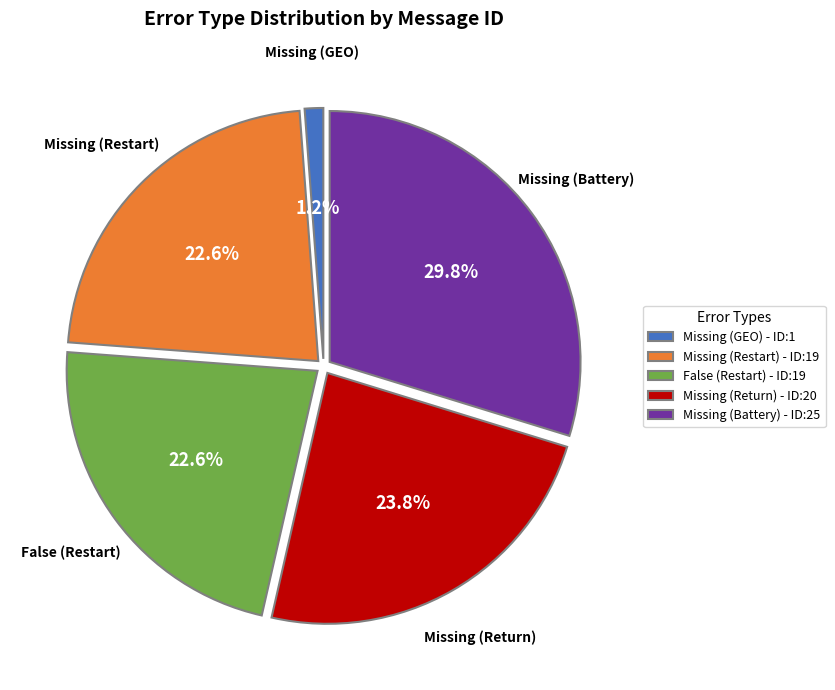

Which has a higher value, Missing (Return) - ID:20 or Missing (GEO) - ID:1?

Missing (Return) - ID:20